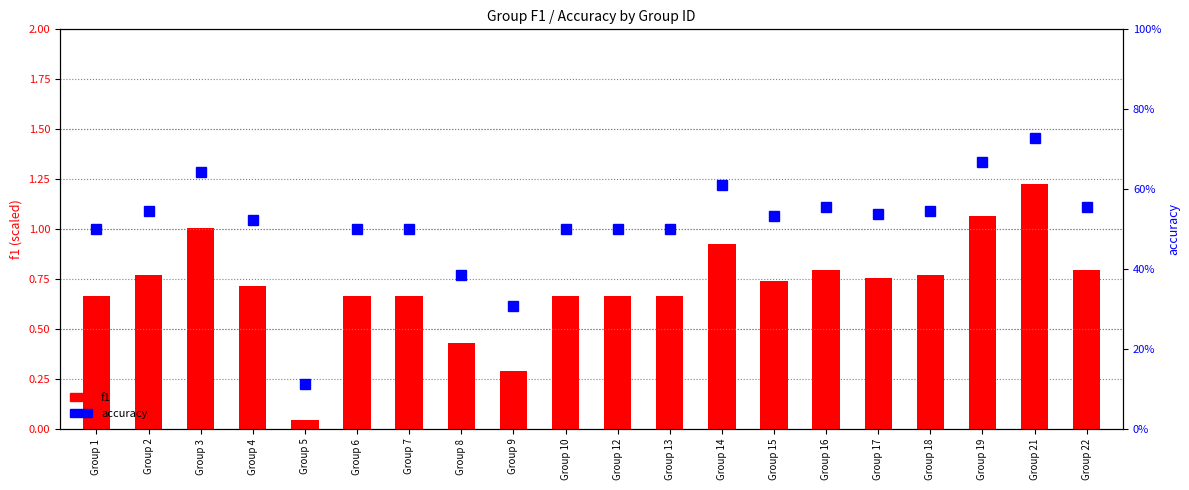

What value does the accuracy series have at Group 7?

0.5